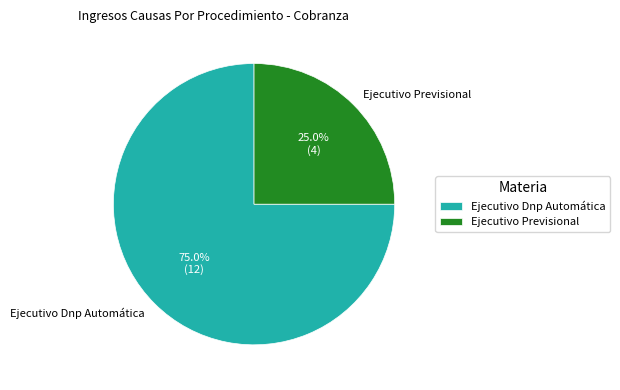

Which has a higher value, Ejecutivo Previsional or Ejecutivo Dnp Automática?

Ejecutivo Dnp Automática